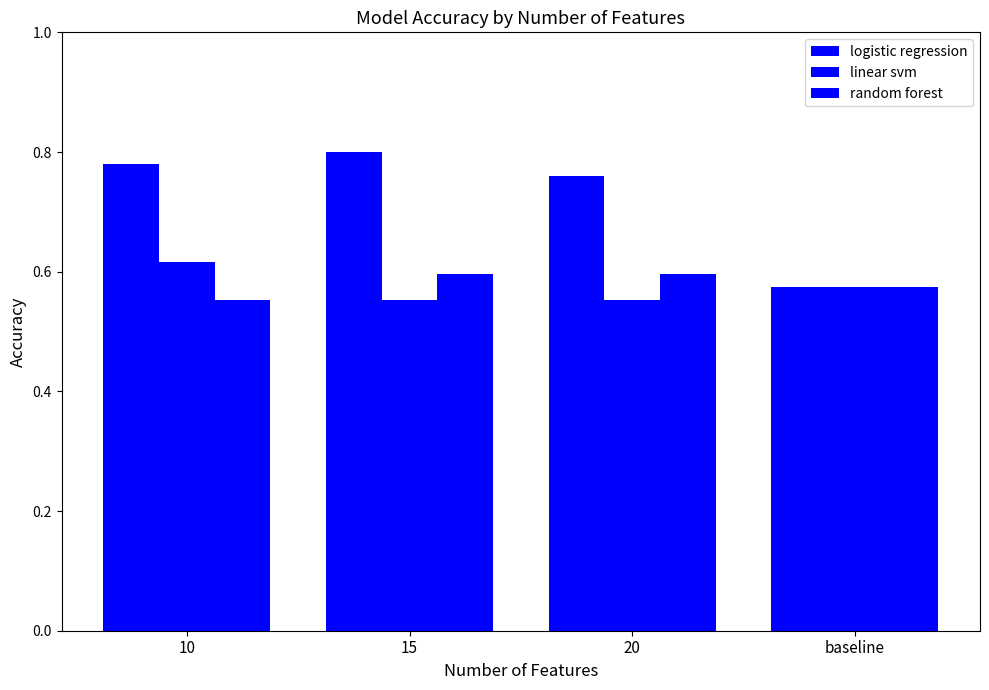

The value of random forest at 20 is 0.3. True or false?

False